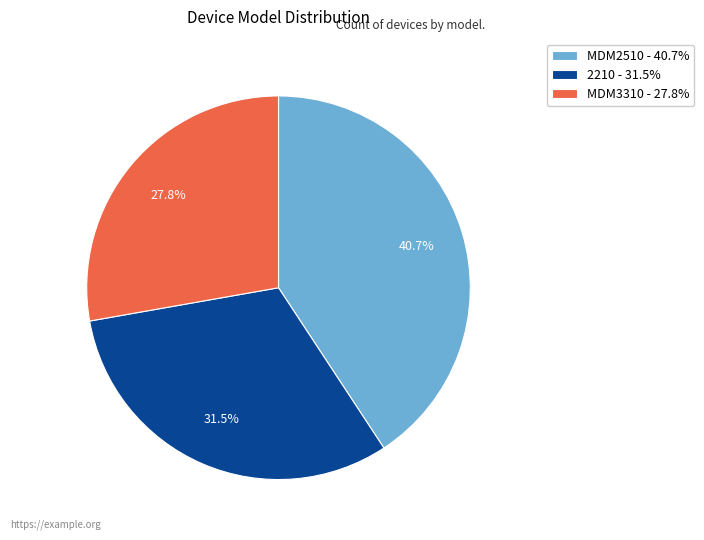

Is it true that MDM2510 is 31% of the pie?

False